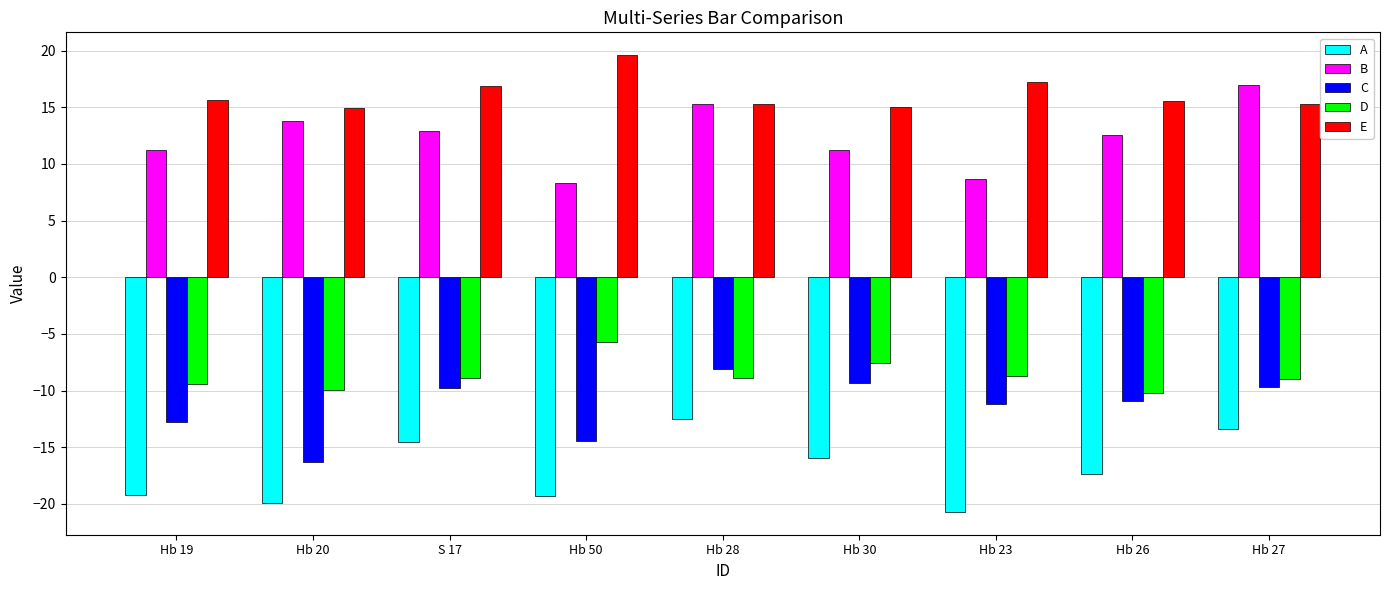

How many distinct data groups are displayed?

5